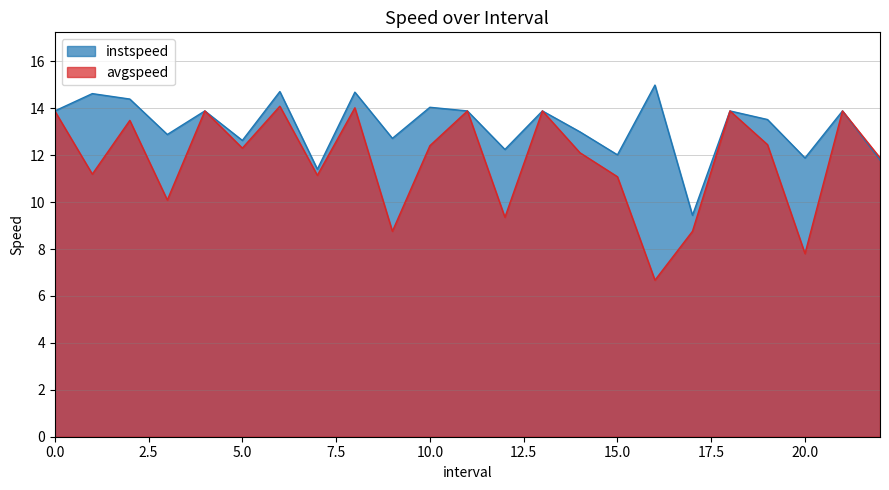

In avgspeed, how many points are higher than both neighbors (excluding endpoints)?

8